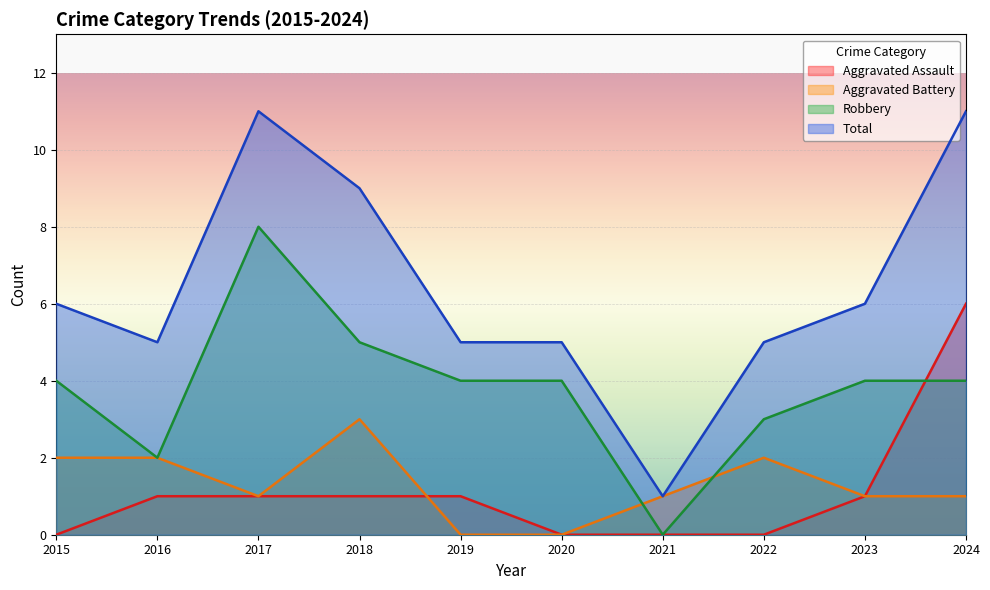

Is it true that Aggravated Battery equals 1 at 2023?

False